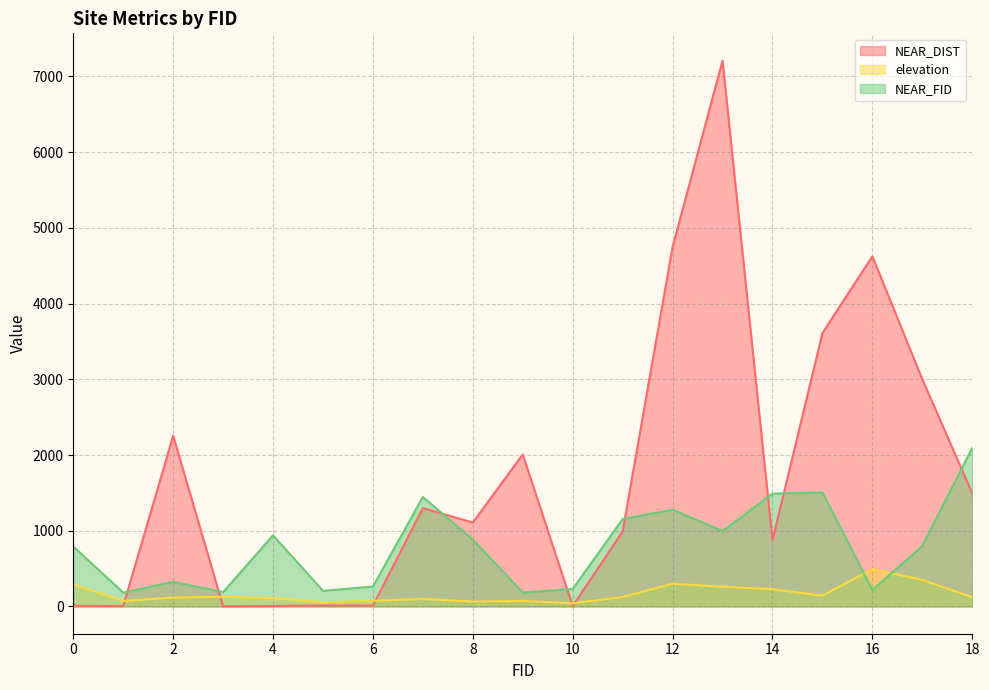

List the labels in order of NEAR_FID value, smallest first.

1, 9, 3, 5, 16, 10, 6, 2, 0, 17, 8, 4, 13, 11, 12, 7, 14, 15, 18